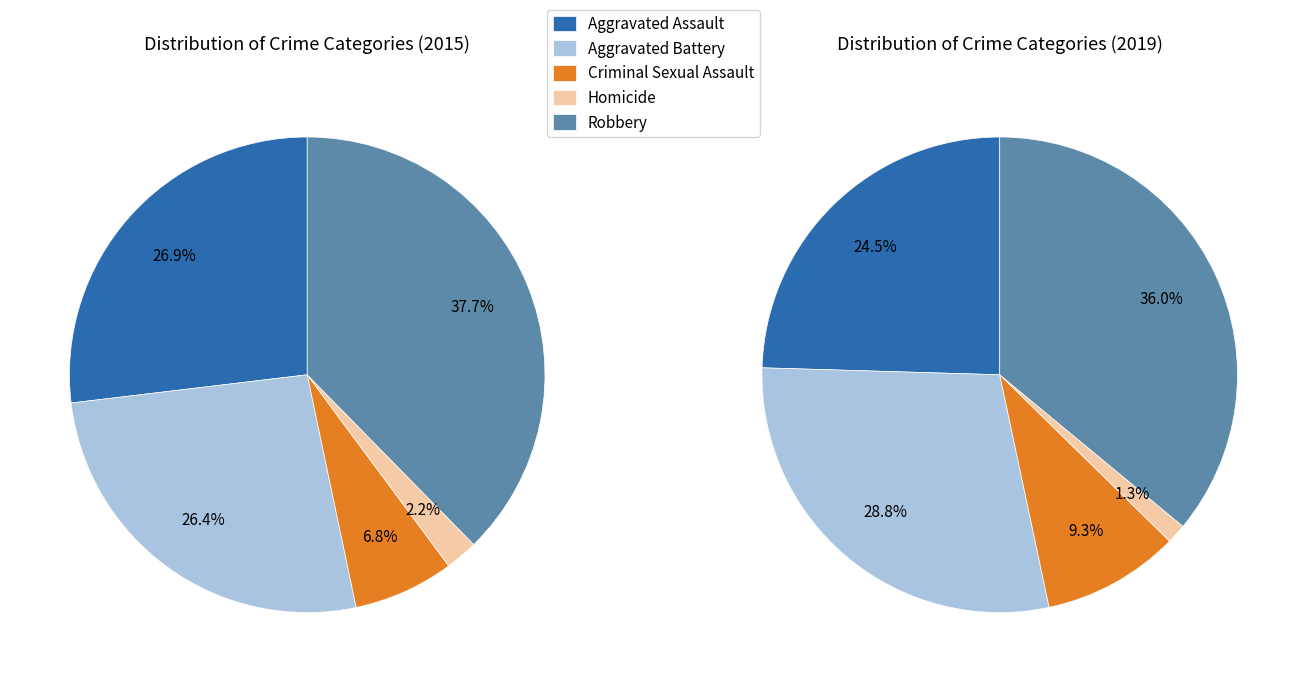

The Aggravated Assault slice represents 27% of the pie. True or false?

True